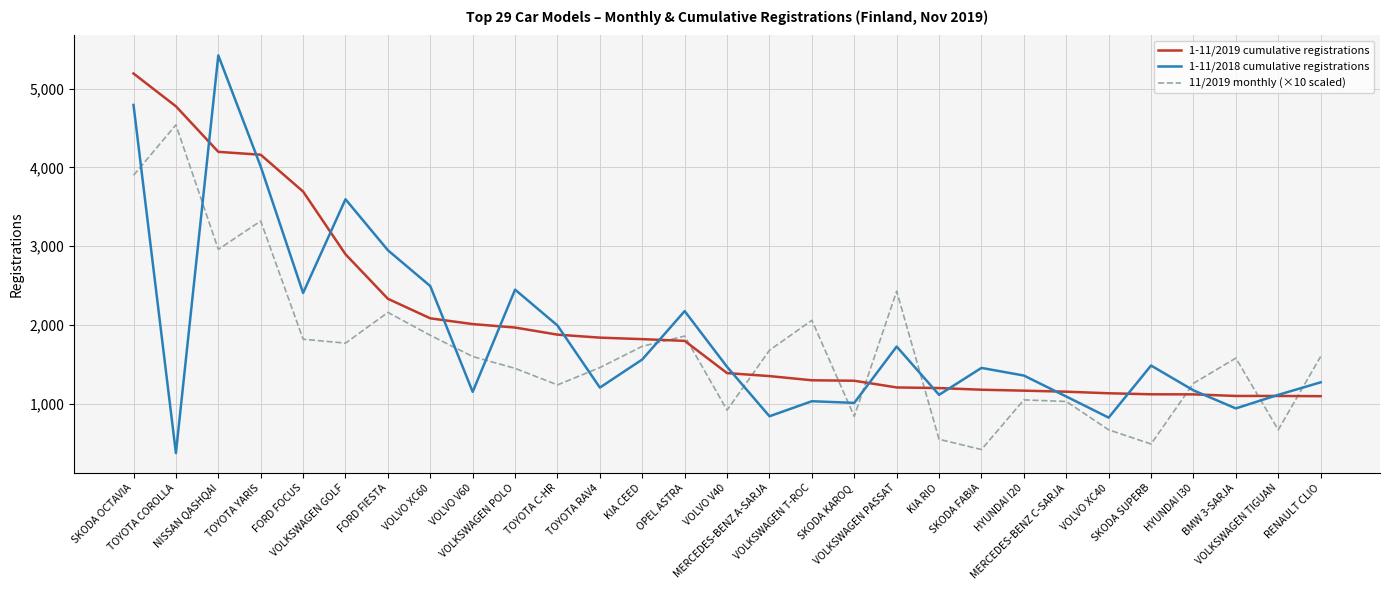

List the series in order of their peak value, lowest first.

11/2019 monthly (×10 scaled), 1-11/2019 cumulative registrations, 1-11/2018 cumulative registrations